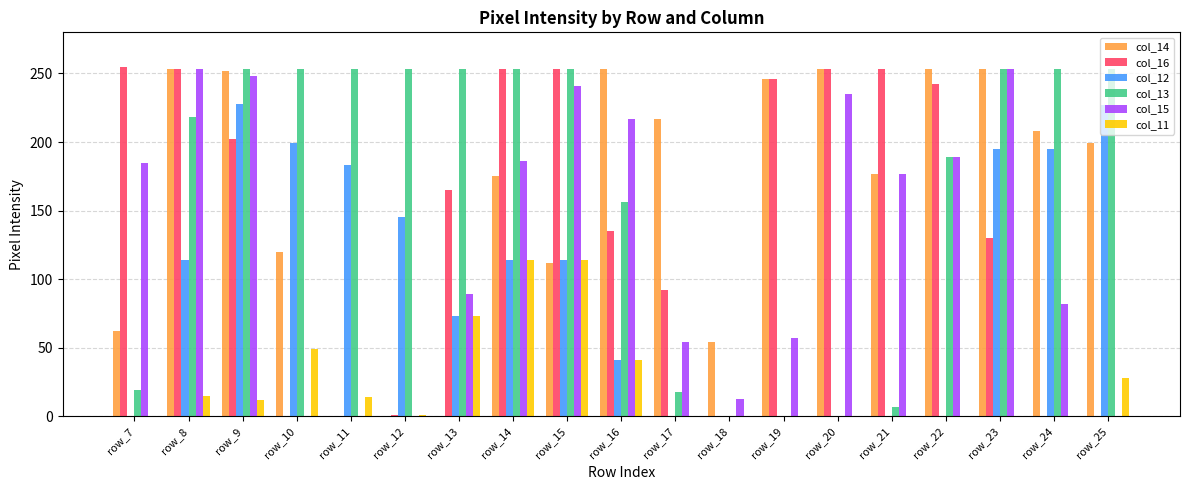

How many data points does each series have?

19